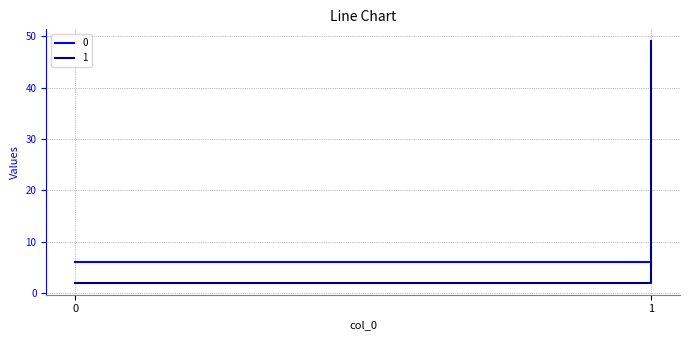

Rank the series by their maximum value, from highest to lowest.

1, 0